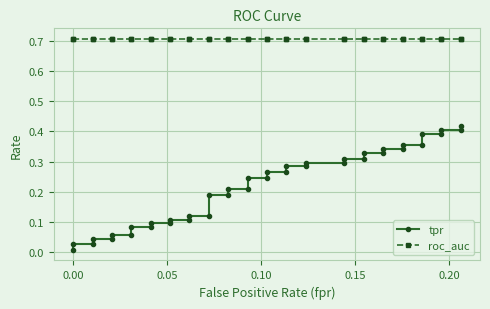

What is the highest value of the tpr series?

0.4